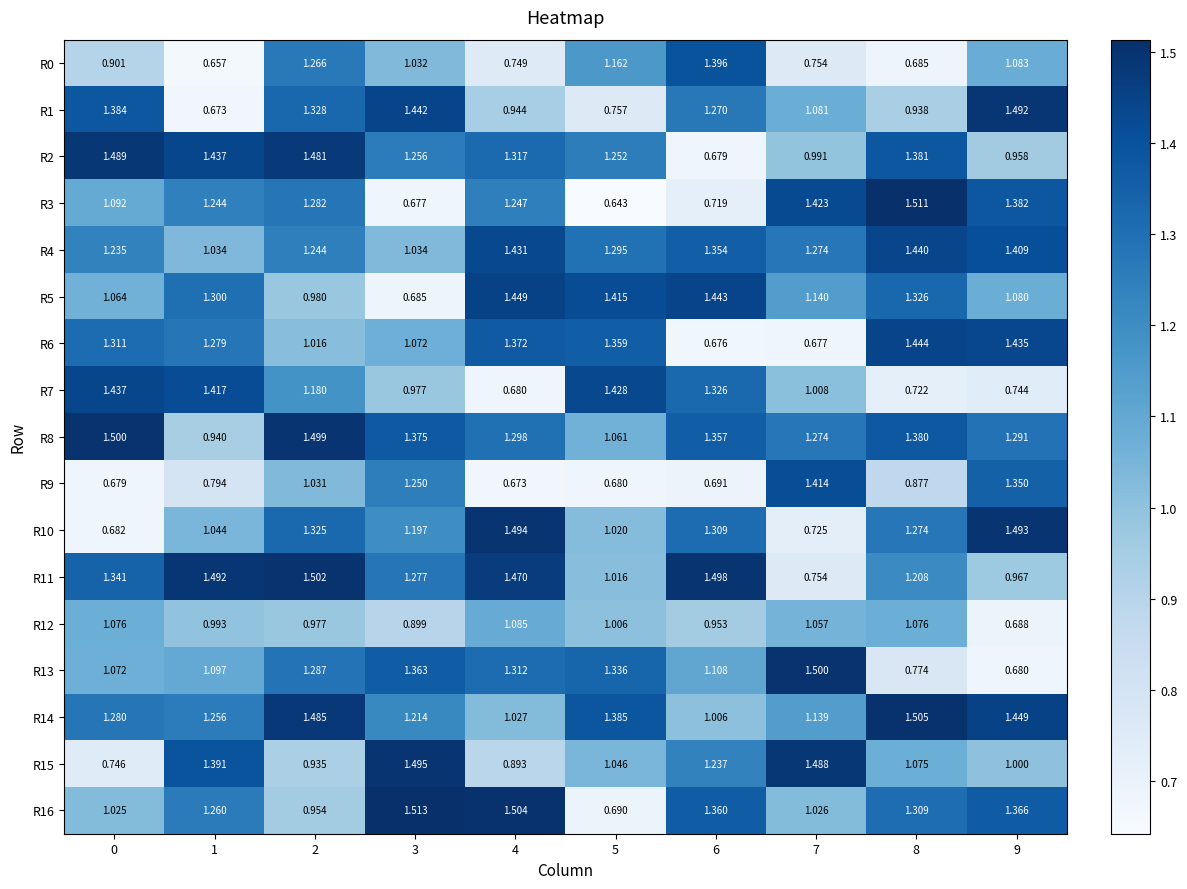

Is the value of R8 at 5 greater than the value of R14 at 8?

No